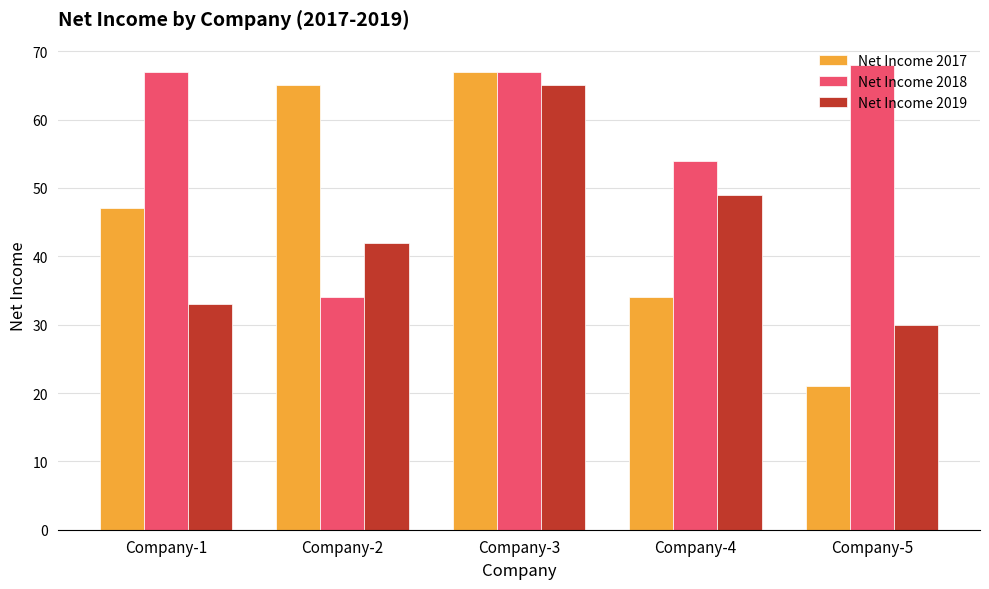

Rank the series by their average value, from highest to lowest.

Net Income 2018, Net Income 2017, Net Income 2019